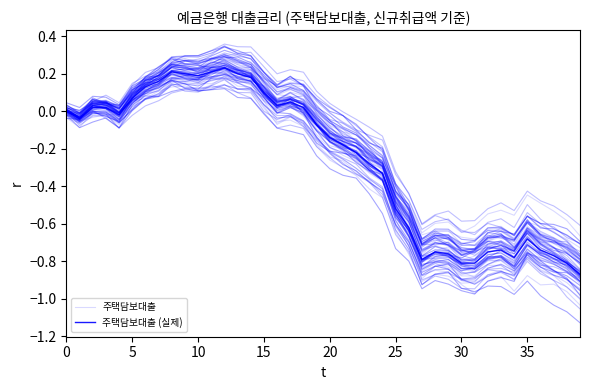

List the series in order of their overall mean, lowest first.

주택담보대출, 주택담보대출 (실제)